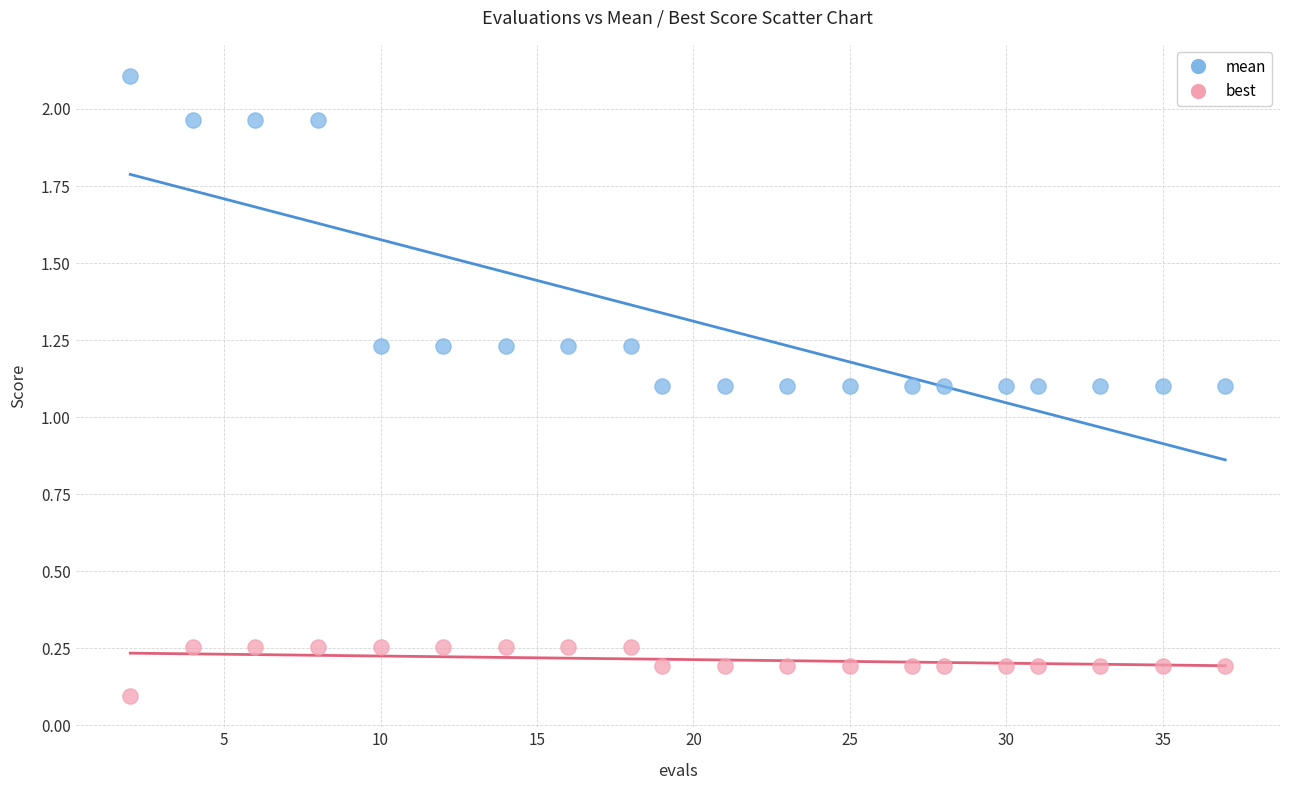

Across all data points, what is the range of X values (max minus min)?

35.0